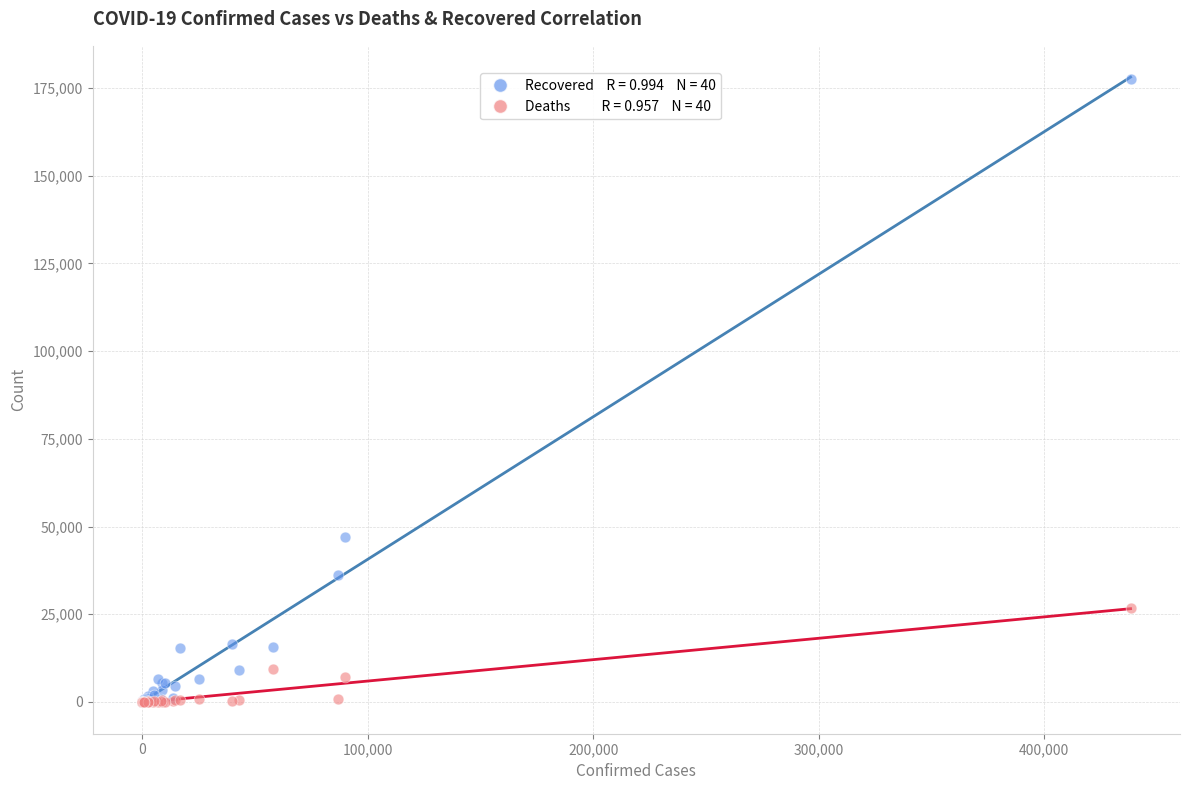

Across all series, what Y value is closest to 88802?

46961